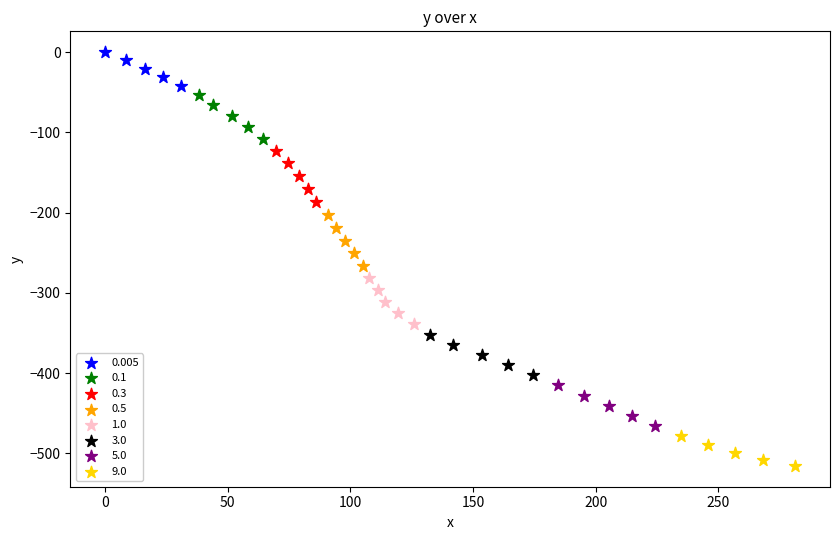

What are all the series names shown in the legend?

0.005, 0.1, 0.3, 0.5, 1.0, 3.0, 5.0, 9.0